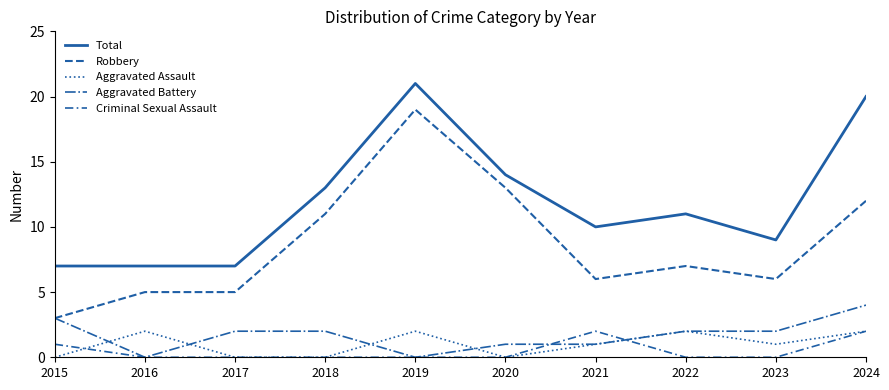

The value of Aggravated Battery at 2016 is -3. True or false?

False